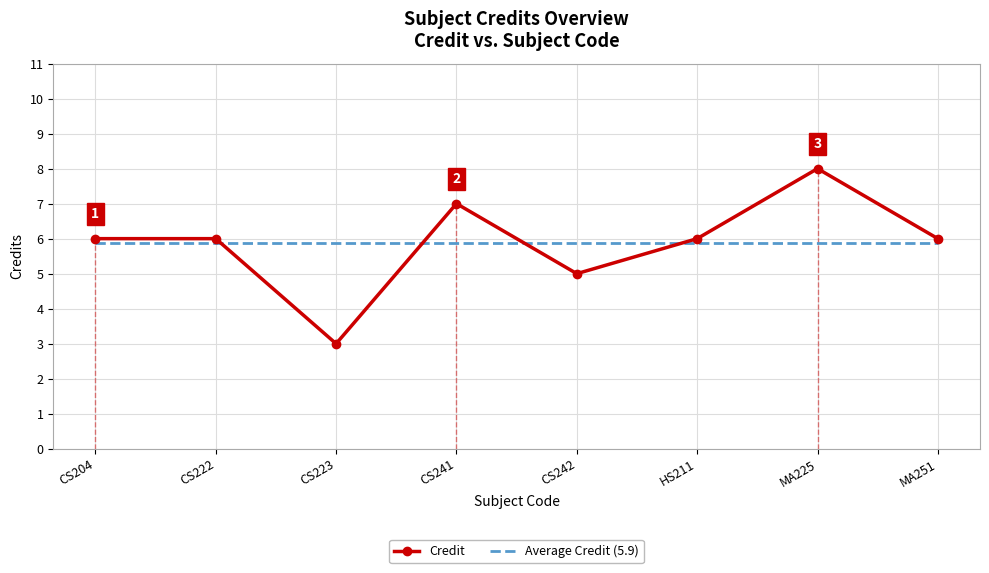

What is the difference between the maximum and second lowest values in the Credit series?

3.0